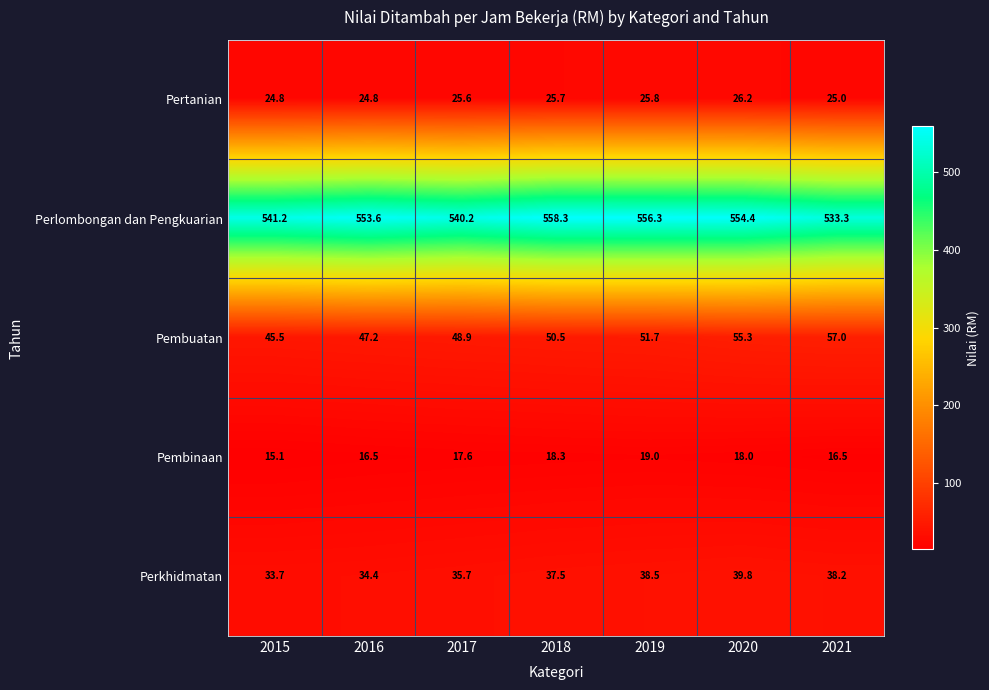

At which category is the sum across all series the highest?

2020